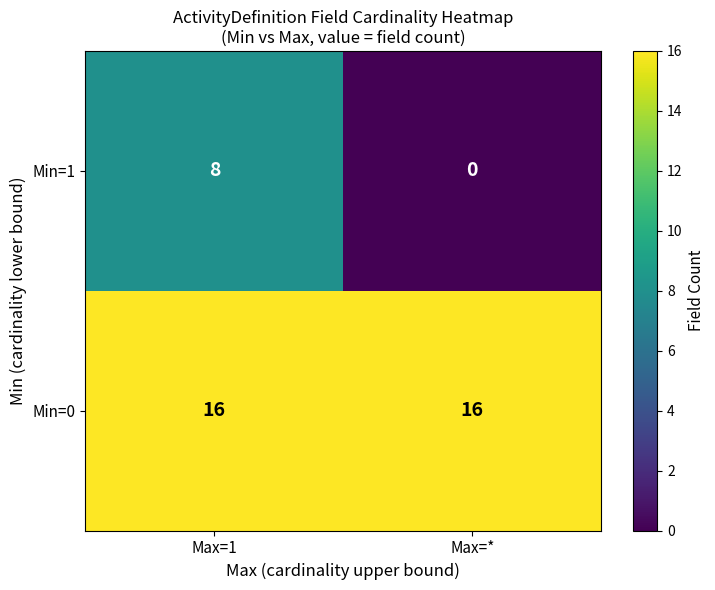

Reading right to left, transcribe all the data shown in this chart.

Min=1: Max=*=0	Max=1=8
Min=0: Max=*=16	Max=1=16